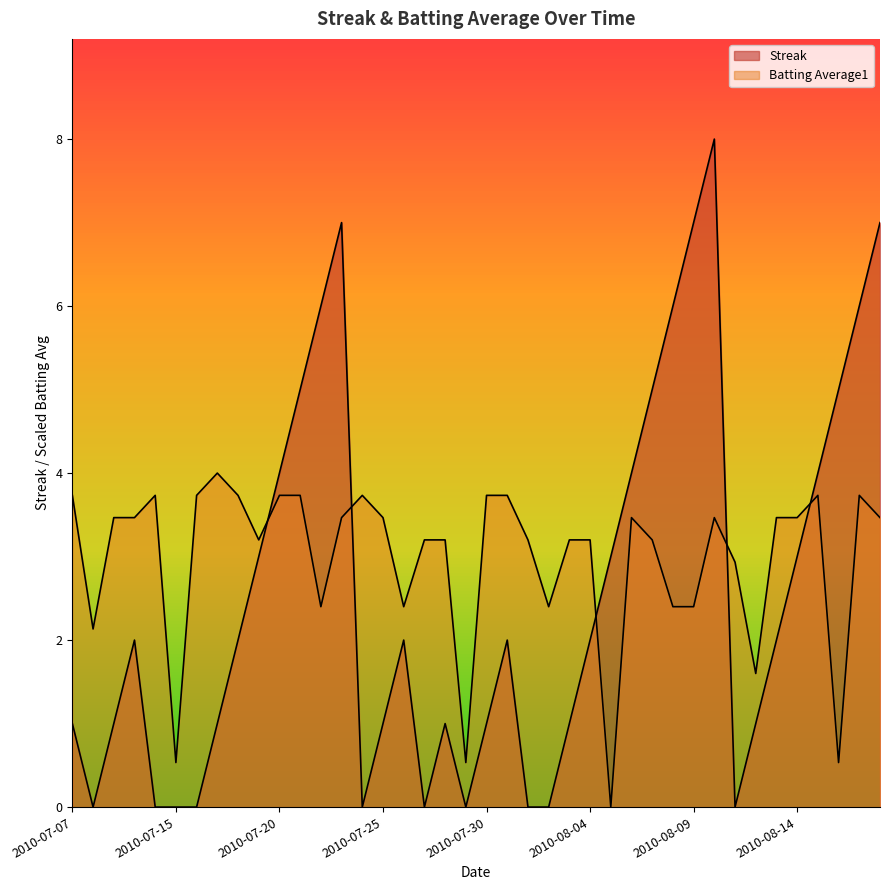

Reading right to left, extract all data points from this chart.

Streak: 7.0	6.0	5.0	4.0	3.0	2.0	1.0	0.0	8.0	7.0	6.0	5.0	4.0	3.0	2.0	1.0	0.0	0.0	2.0	1.0	0.0	1.0	0.0	2.0	1.0	0.0	7.0	6.0	5.0	4.0	3.0	2.0	1.0	0.0	0.0	0.0	2.0	1.0	0.0	1.0
Batting Average1: 3.5	3.7	0.5	3.7	3.5	3.5	1.6	2.9	3.5	2.4	2.4	3.2	3.5	0.0	3.2	3.2	2.4	3.2	3.7	3.7	0.5	3.2	3.2	2.4	3.5	3.7	3.5	2.4	3.7	3.7	3.2	3.7	4.0	3.7	0.5	3.7	3.5	3.5	2.1	3.7